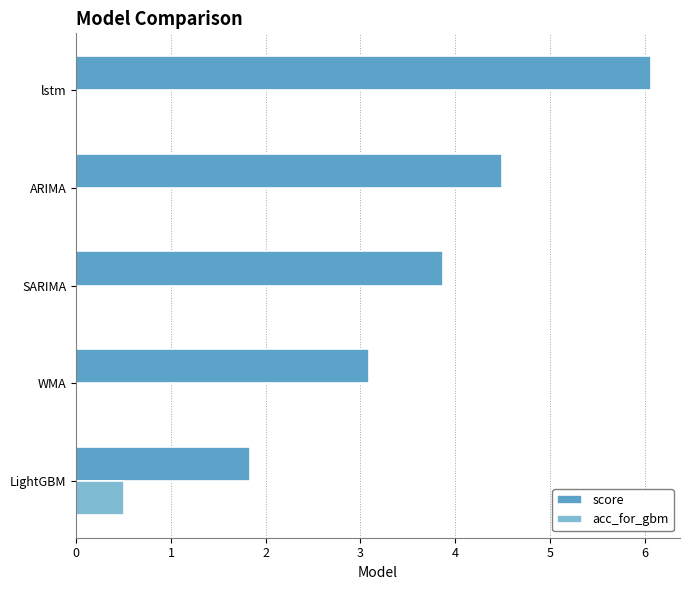

Which category has the highest value in the score series?

lstm